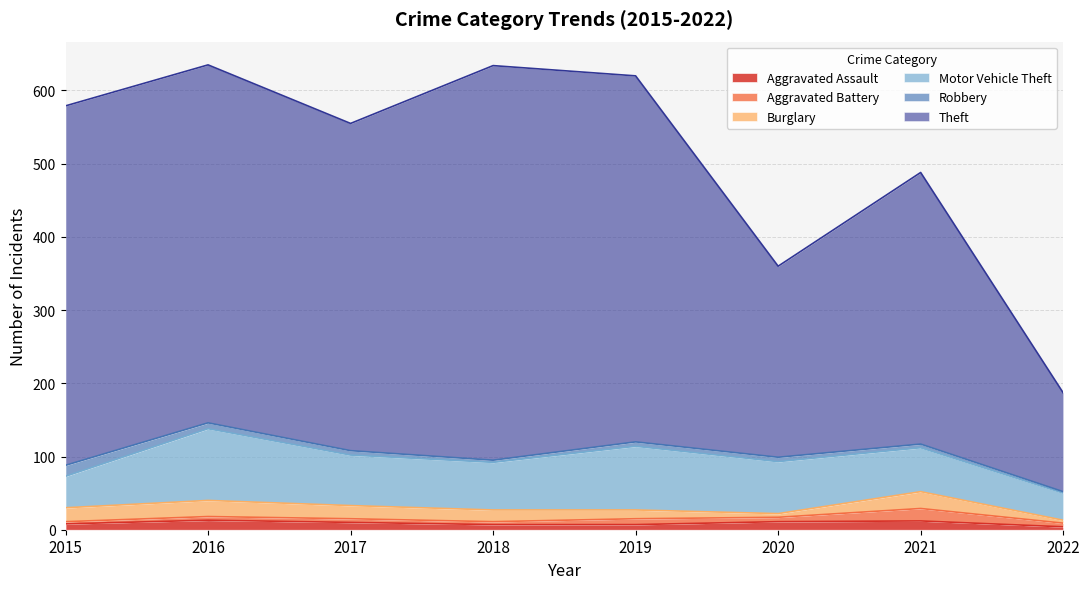

What is the difference between the highest and lowest values at 2017?

442